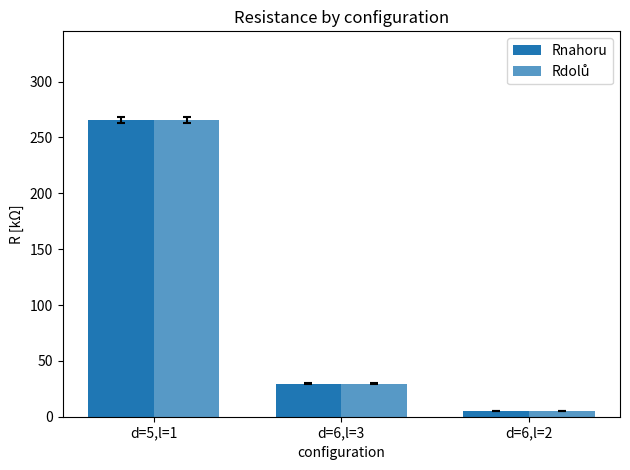

How many values in the Rnahoru series are below 29?

1